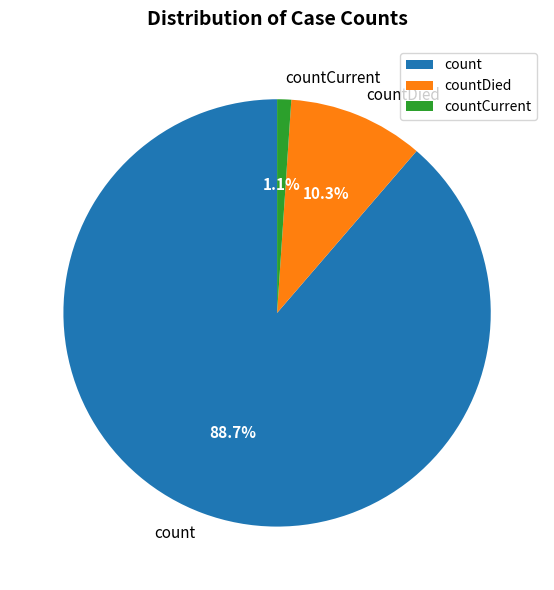

To the nearest percent, what portion does countDied represent?

10%